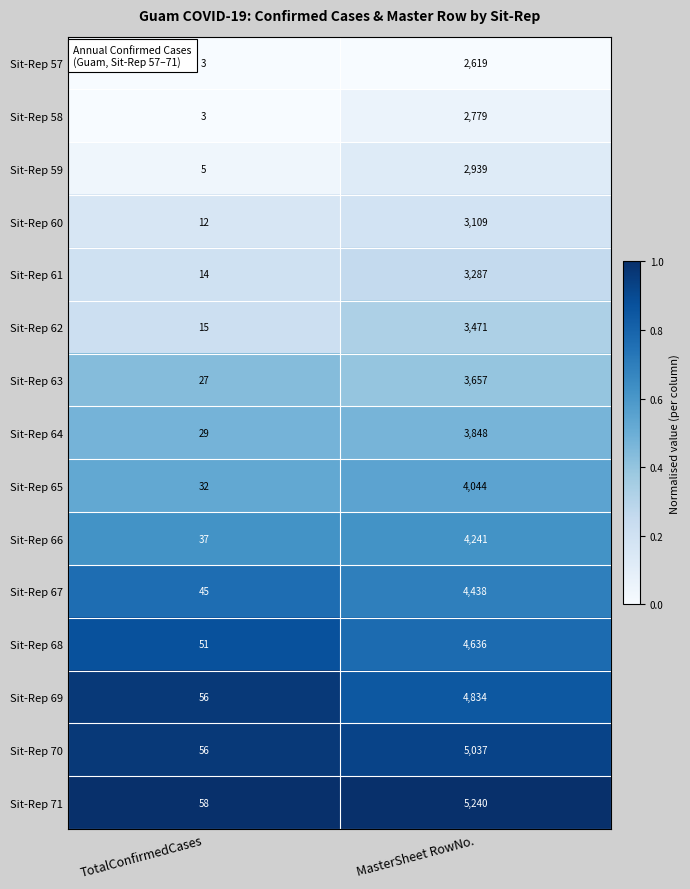

Between TotalConfirmedCases and MasterSheet RowNo., which series saw the biggest shift?

Sit-Rep 71